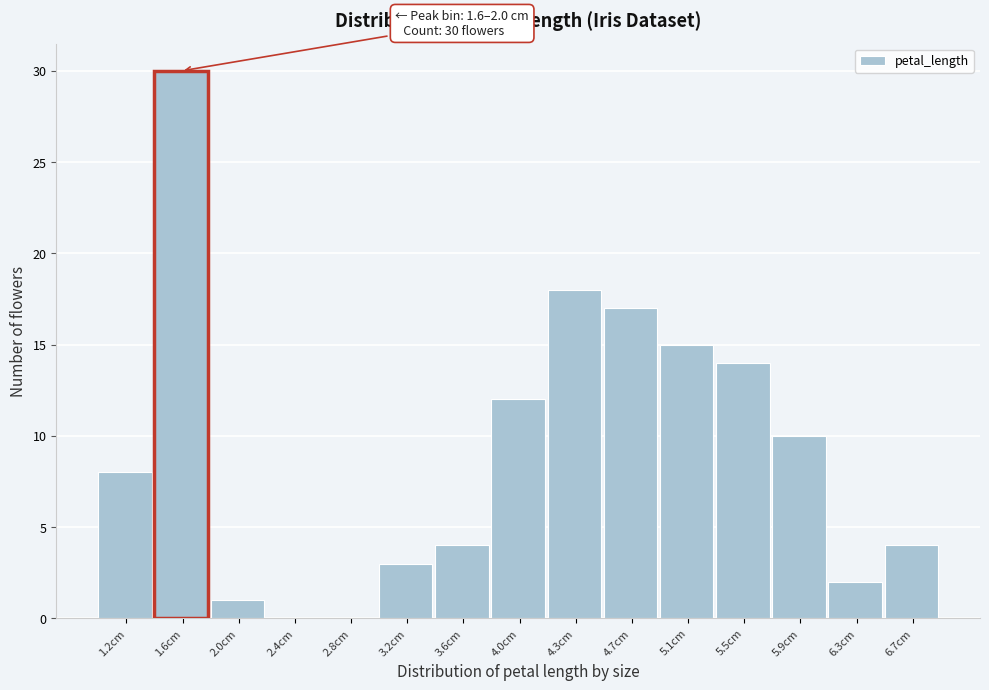

Over which range of the x-axis is the bar tallest?

1.40 to 1.80